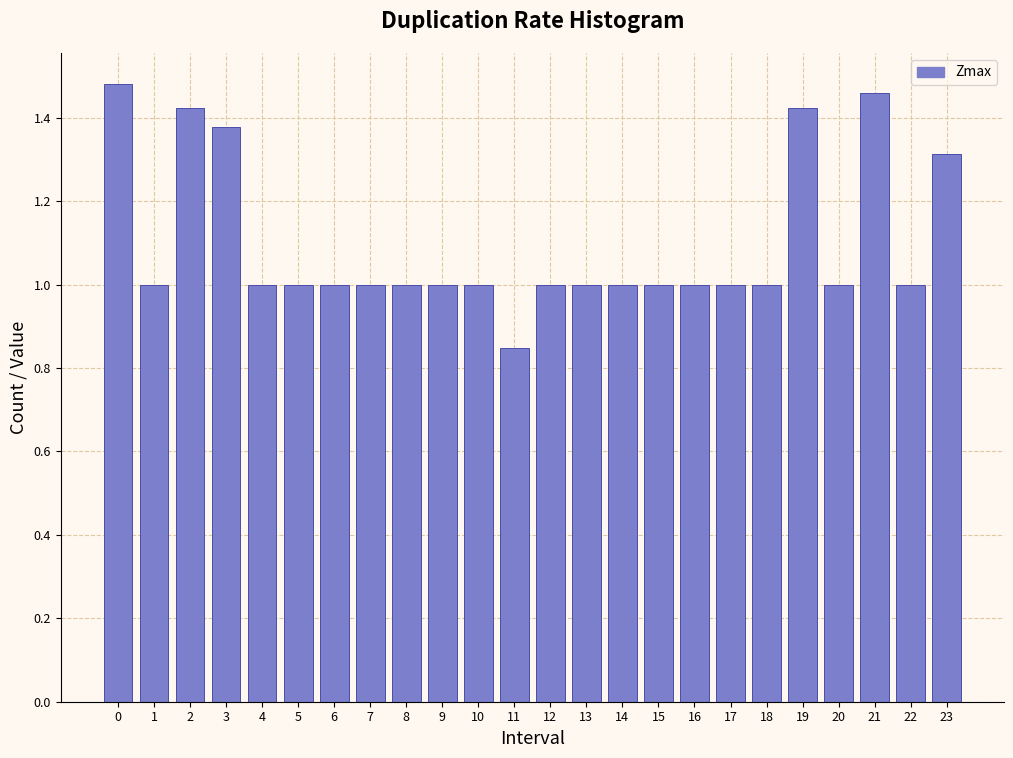

At which category does the chart reach its minimum across all series?

11